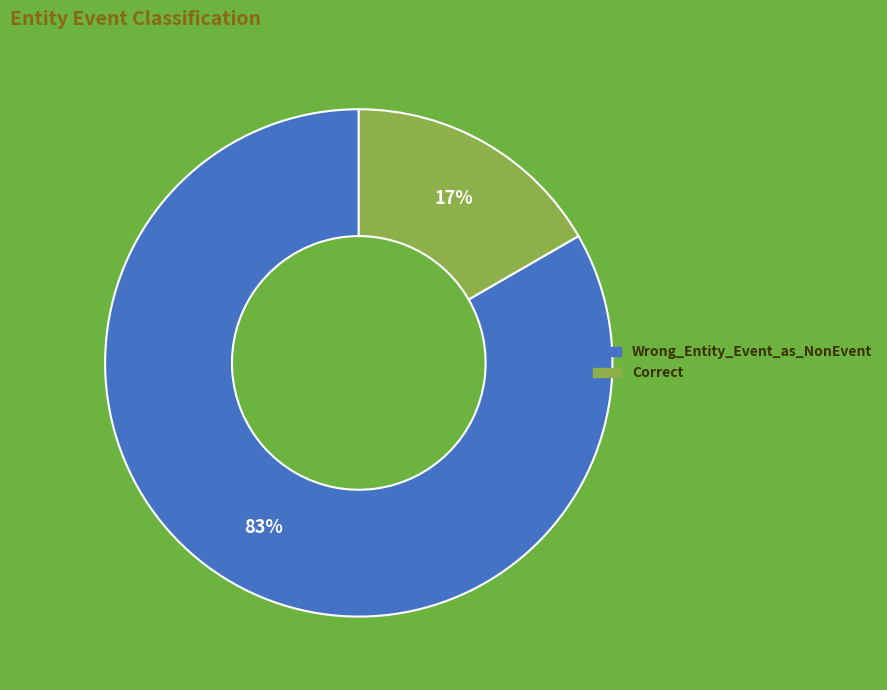

Count the number of slices in the pie.

2